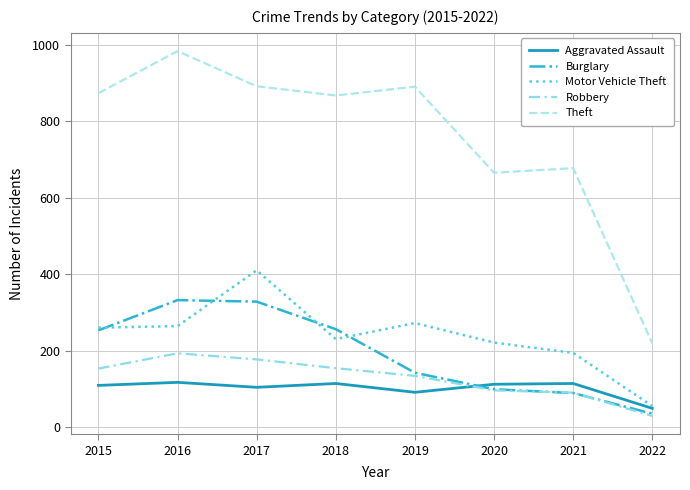

What are all the series names shown in the legend?

Aggravated Assault, Burglary, Motor Vehicle Theft, Robbery, Theft